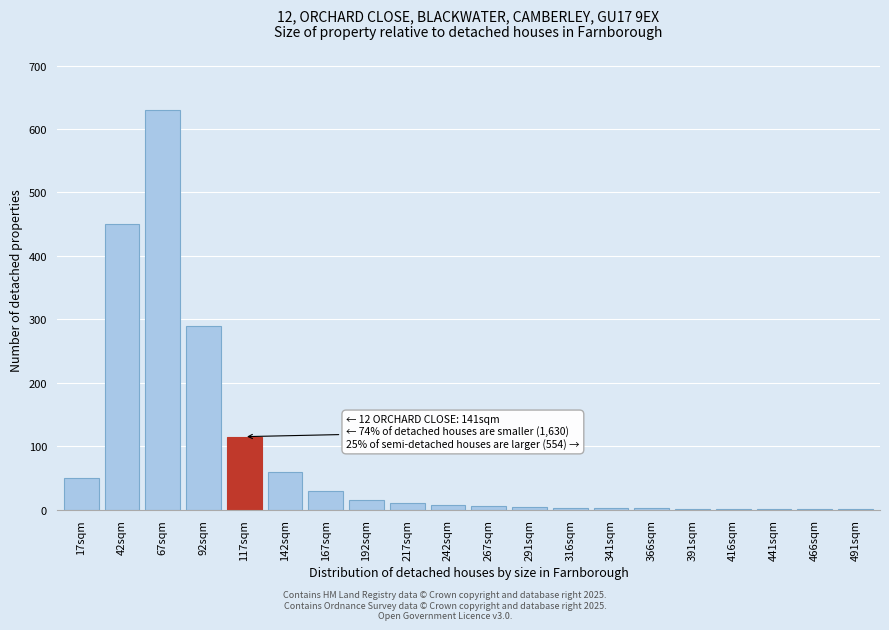

What is the ratio of the value at 167sqm to the value at 117sqm?

0.3